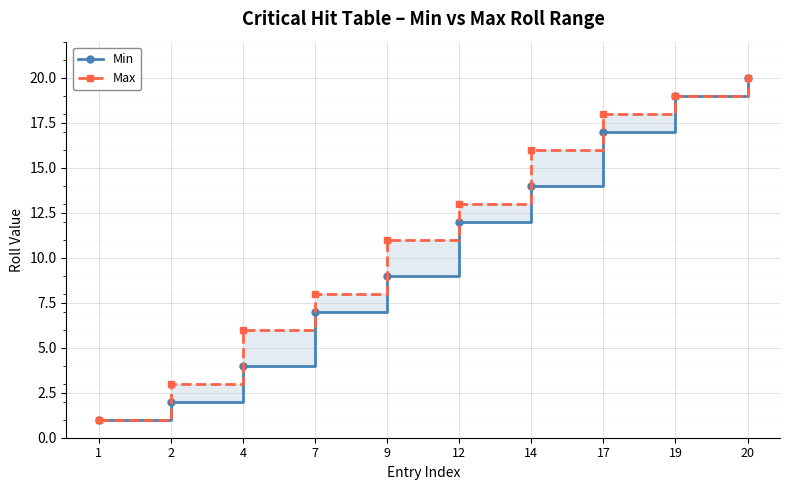

At which category does the chart reach its minimum across all series?

1